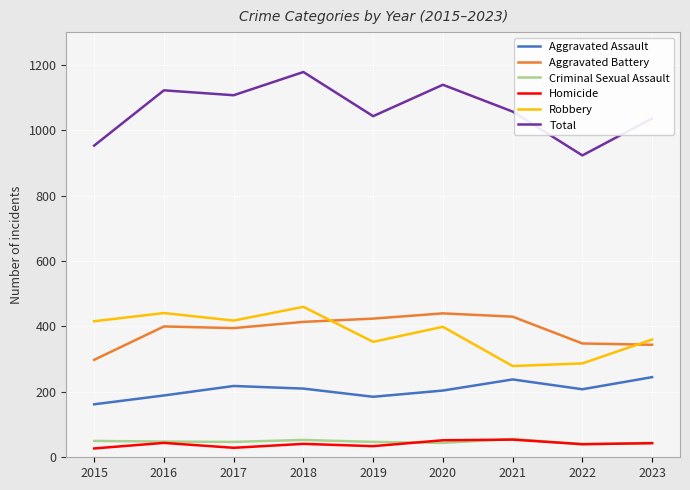

Does the chart display data point markers on the line(s)?

No